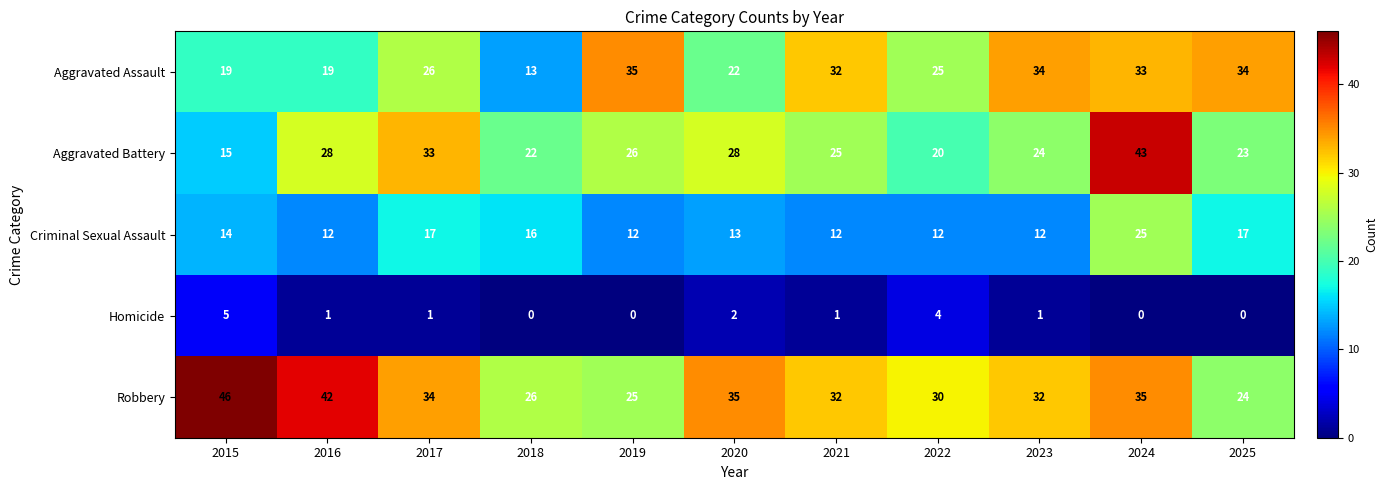

At which category does the chart reach its peak across all series?

2015